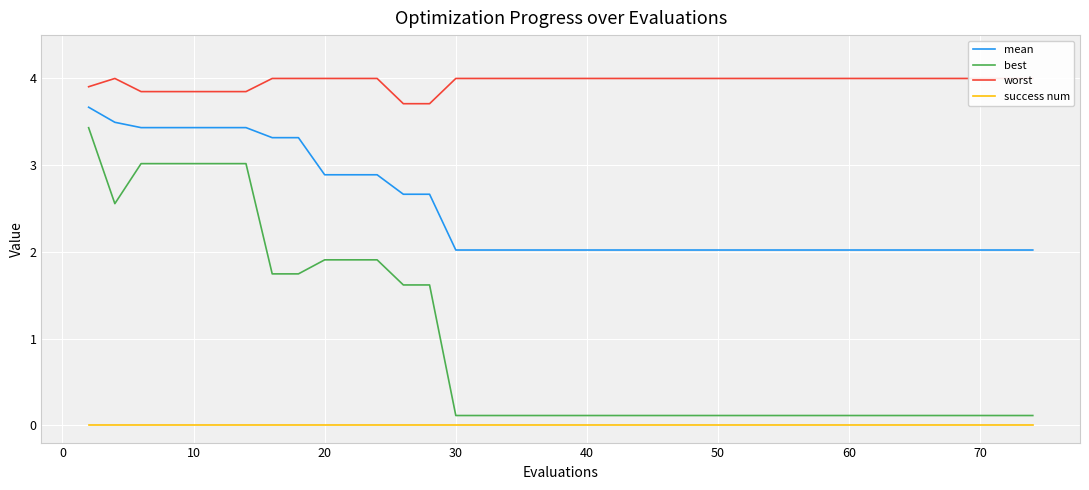

True or false: success num and mean intersect in this chart.

False